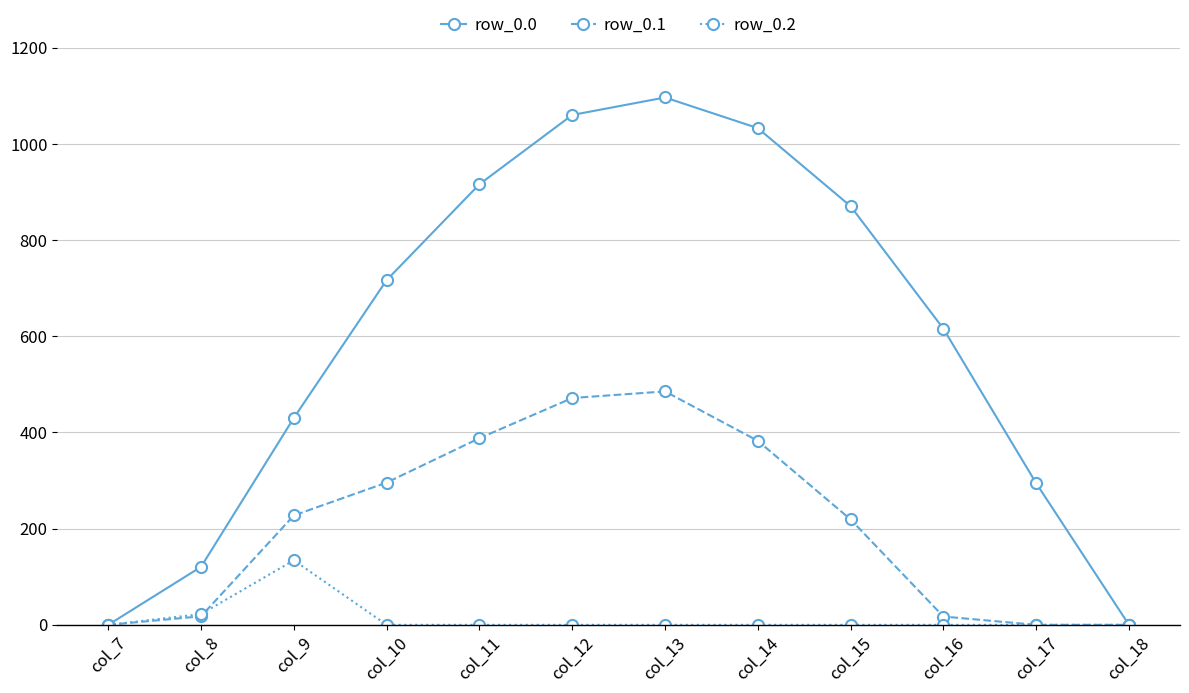

What is the sum of all row_0.0 values?

7154.8